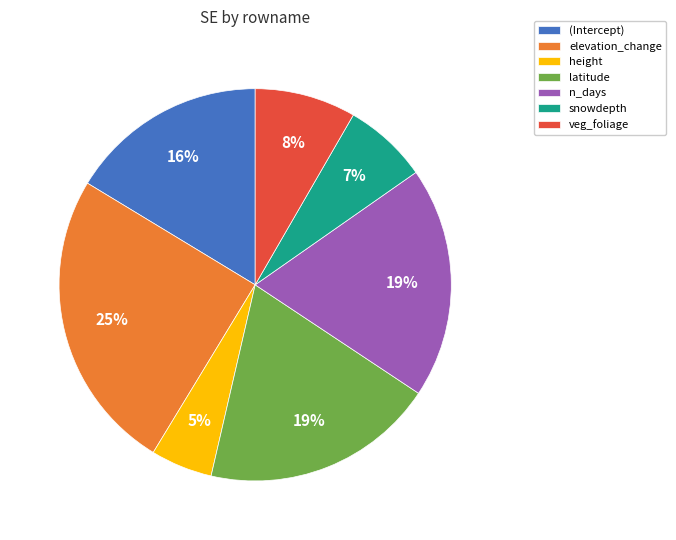

To the nearest percent, what is the difference between the snowdepth and (Intercept) slice percentages?

9%